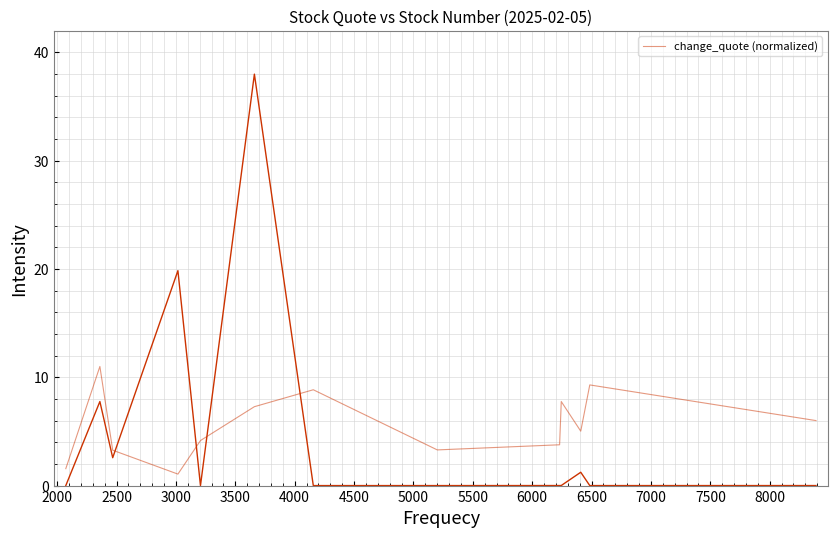

What is the difference between the maximum and minimum values?

9.9